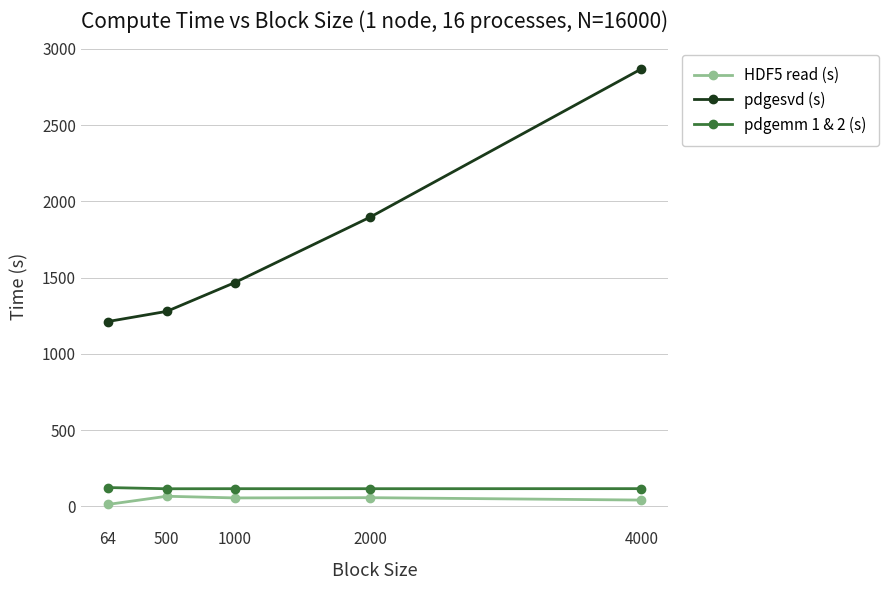

Where does the pdgemm 1 & 2 (s) series first go above 116?

64